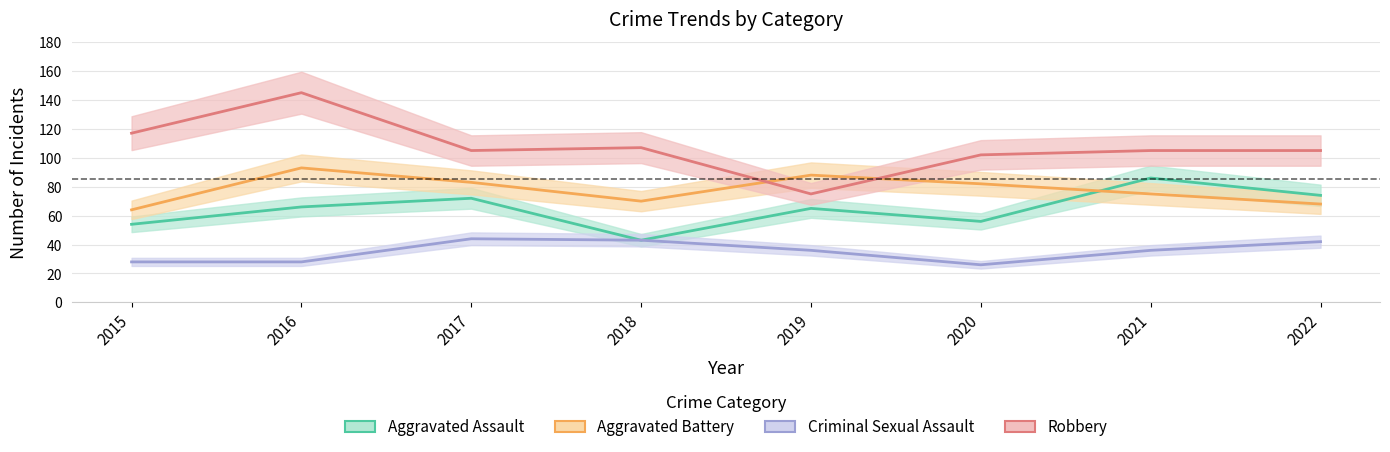

What is the difference between the maximum and second lowest values in the Criminal Sexual Assault series?

16